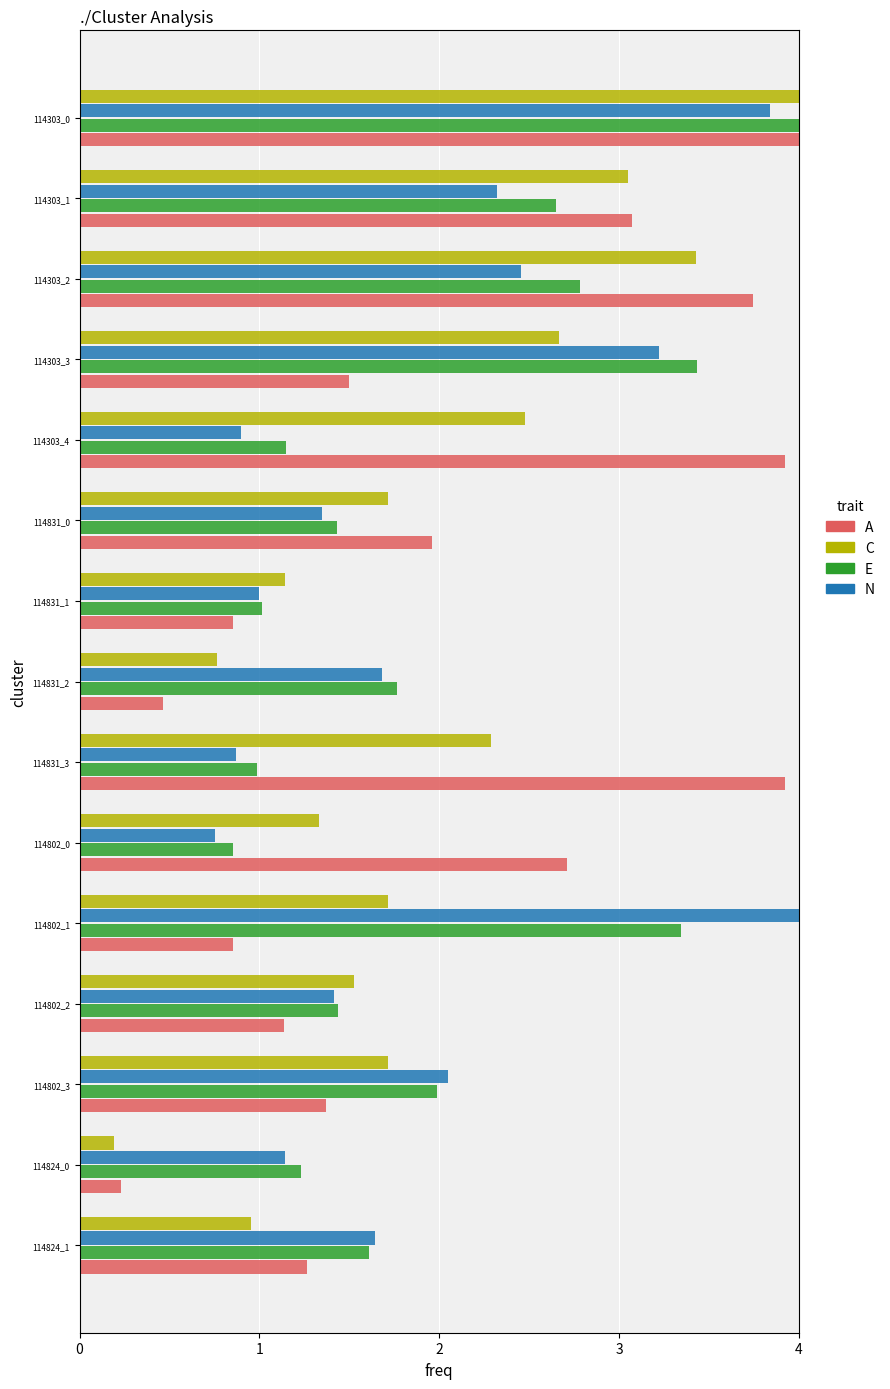

What is the spread (max minus min) of values at 114802_3?

0.7